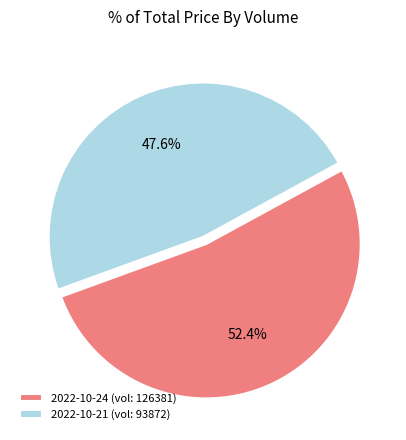

Approximately how many times larger is the value at 2022-10-21 (vol: 93872) compared to 2022-10-24 (vol: 126381)?

0.9